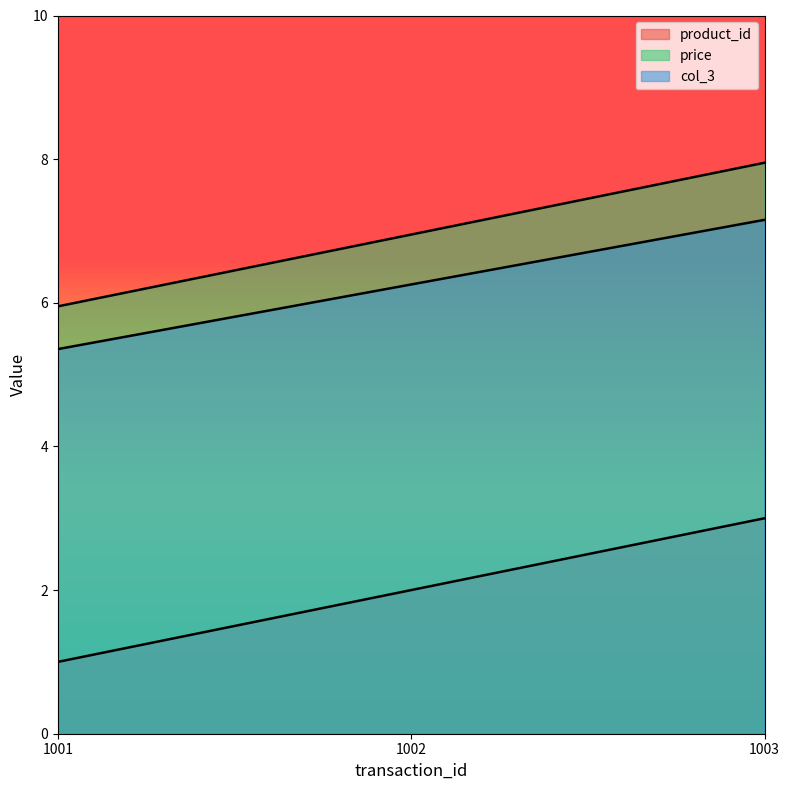

Reading left to right, extract all data points from this chart.

product_id: 1.0	2.0	3.0
price: 6.0	7.0	8.0
col_3: 5.4	6.3	7.2